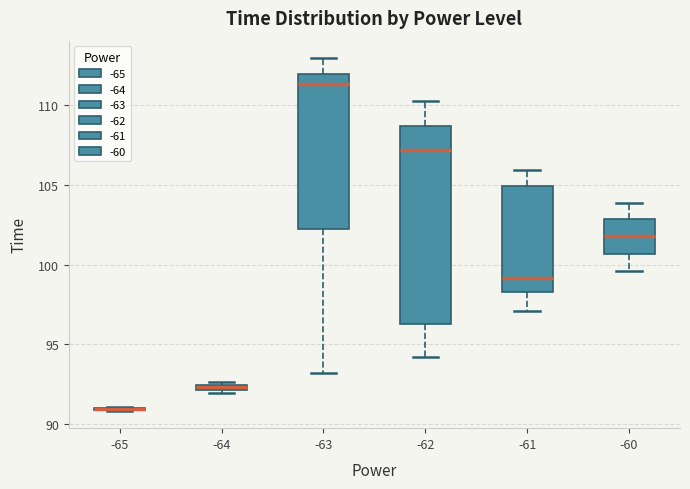

Comparing the boxes themselves (not the whiskers), which one is the tallest?

-62